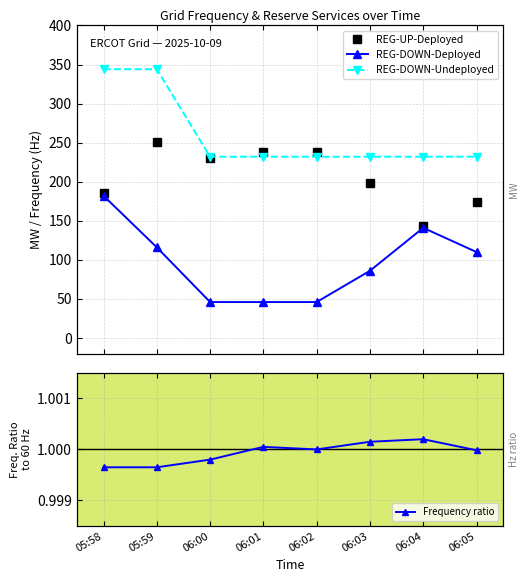

True or false: REG-UP-Deployed and Frequency ratio cross at least once.

False